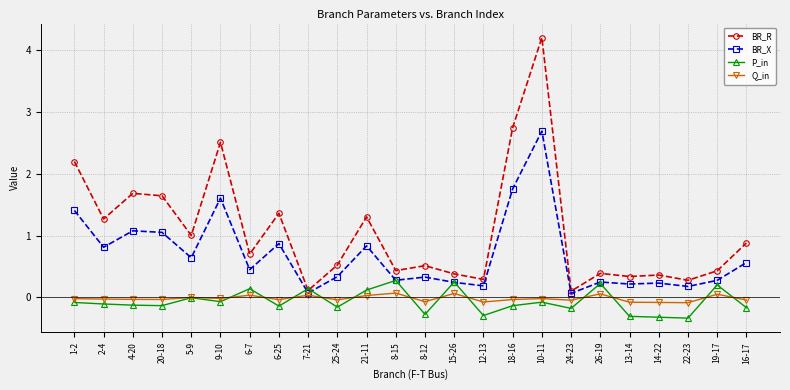

What is the label of the 21st point from the left?

14-22